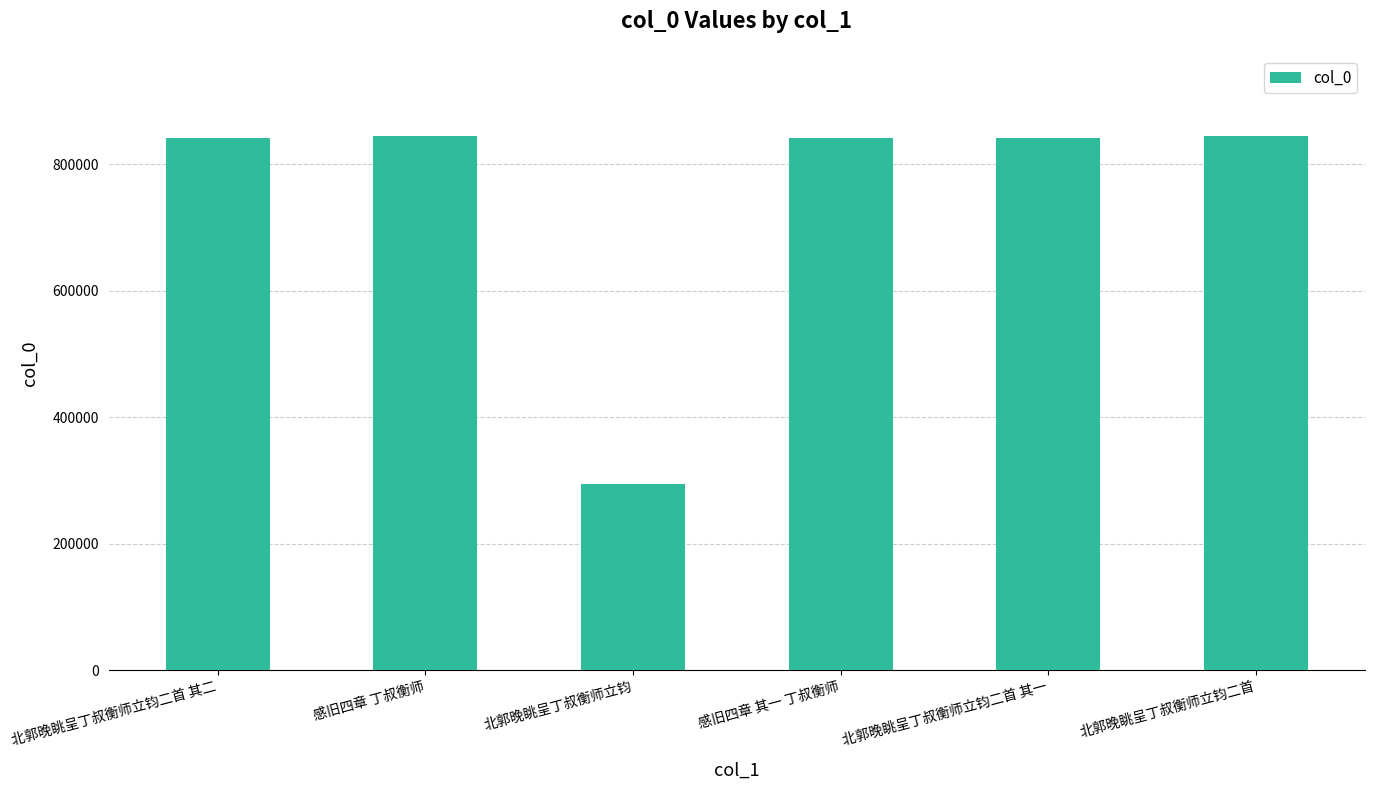

What is the change in value from 感旧四章 其一 丁叔衡师 to 北郭晚眺呈丁叔衡师立钧二首?

+3331